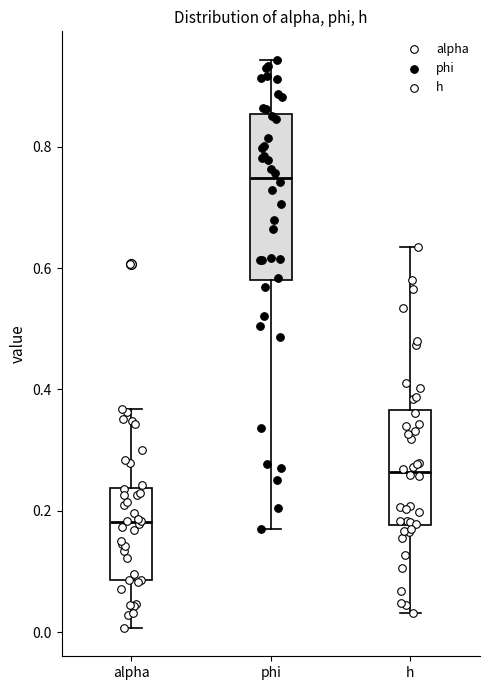

Reading left to right, read every box against the y-axis: the position of its median line, the range the box covers, and the ends of its whiskers. The values are not printed on the chart, so give them approximately, as read against the axis.

alpha: median 0.18, box 0.08 to 0.24, whiskers 0.00 to 0.36
phi: median 0.74, box 0.58 to 0.86, whiskers 0.18 to 0.94
h: median 0.26, box 0.18 to 0.36, whiskers 0.04 to 0.64